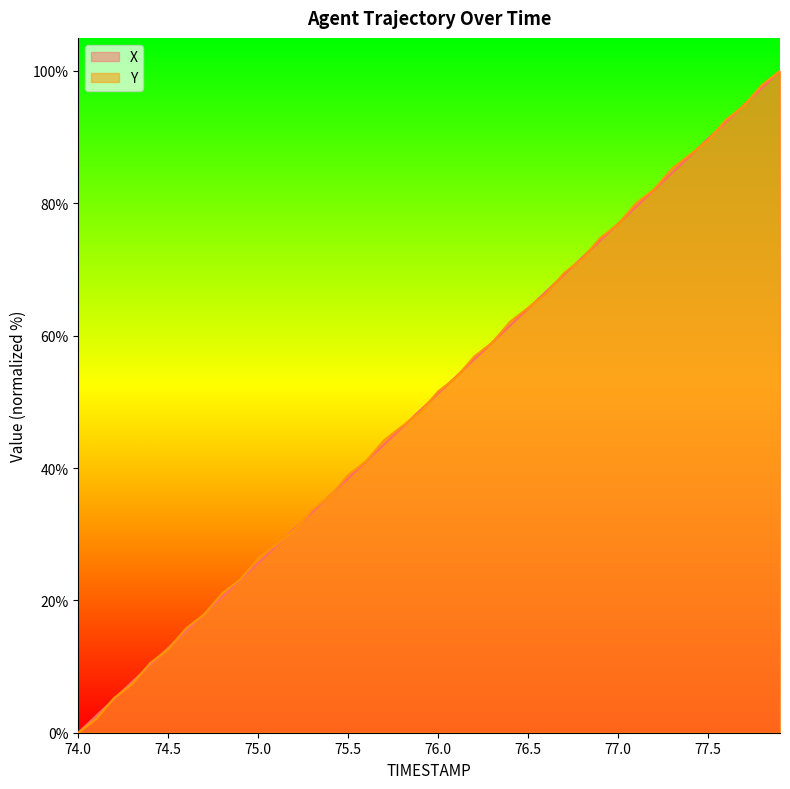

What is the highest value of the Y series?

100.0